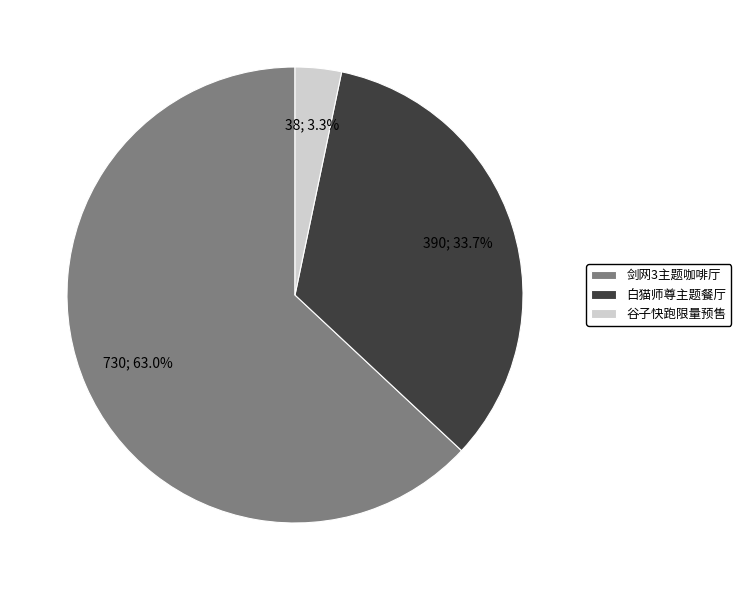

What percentage is NOT represented by 白猫师尊主题餐厅?

66.3%